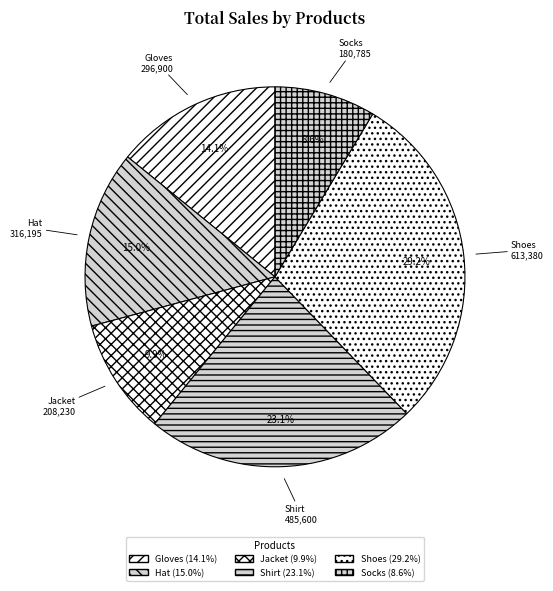

What portion of the pie excludes Shirt?

76.9%